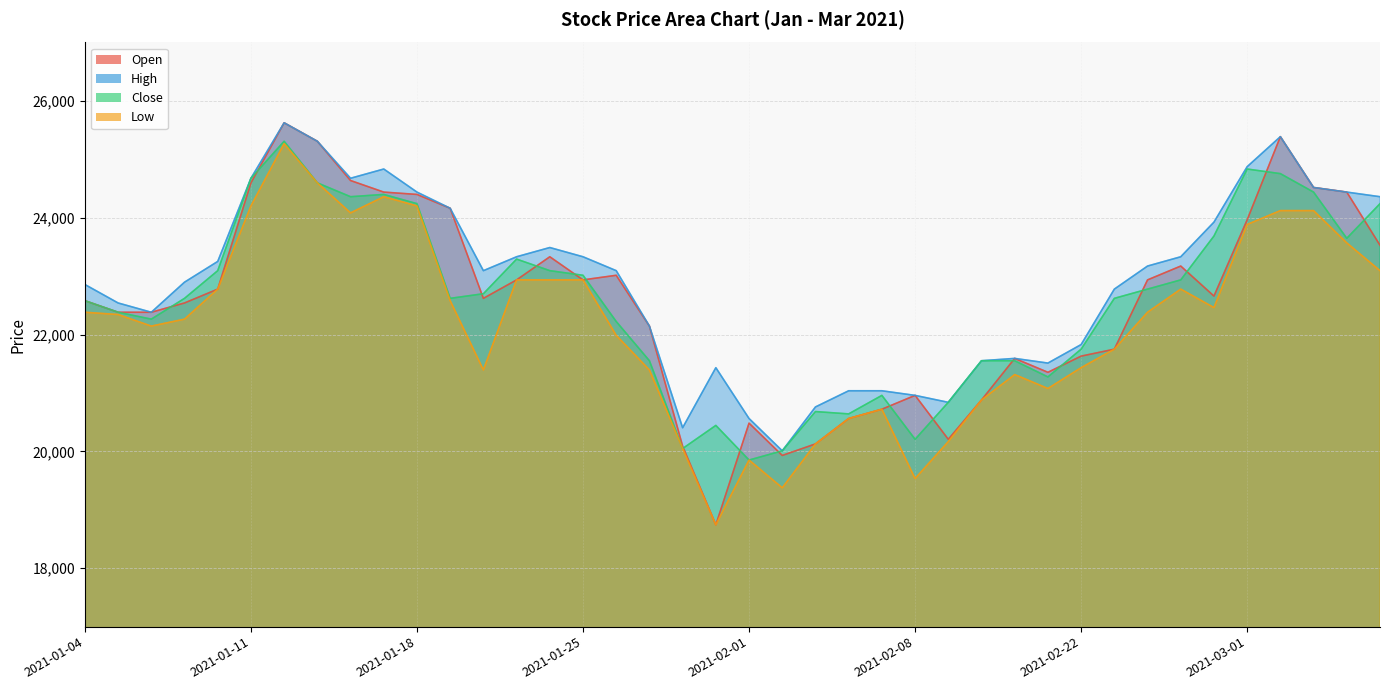

Which series has the largest total across all categories?

High